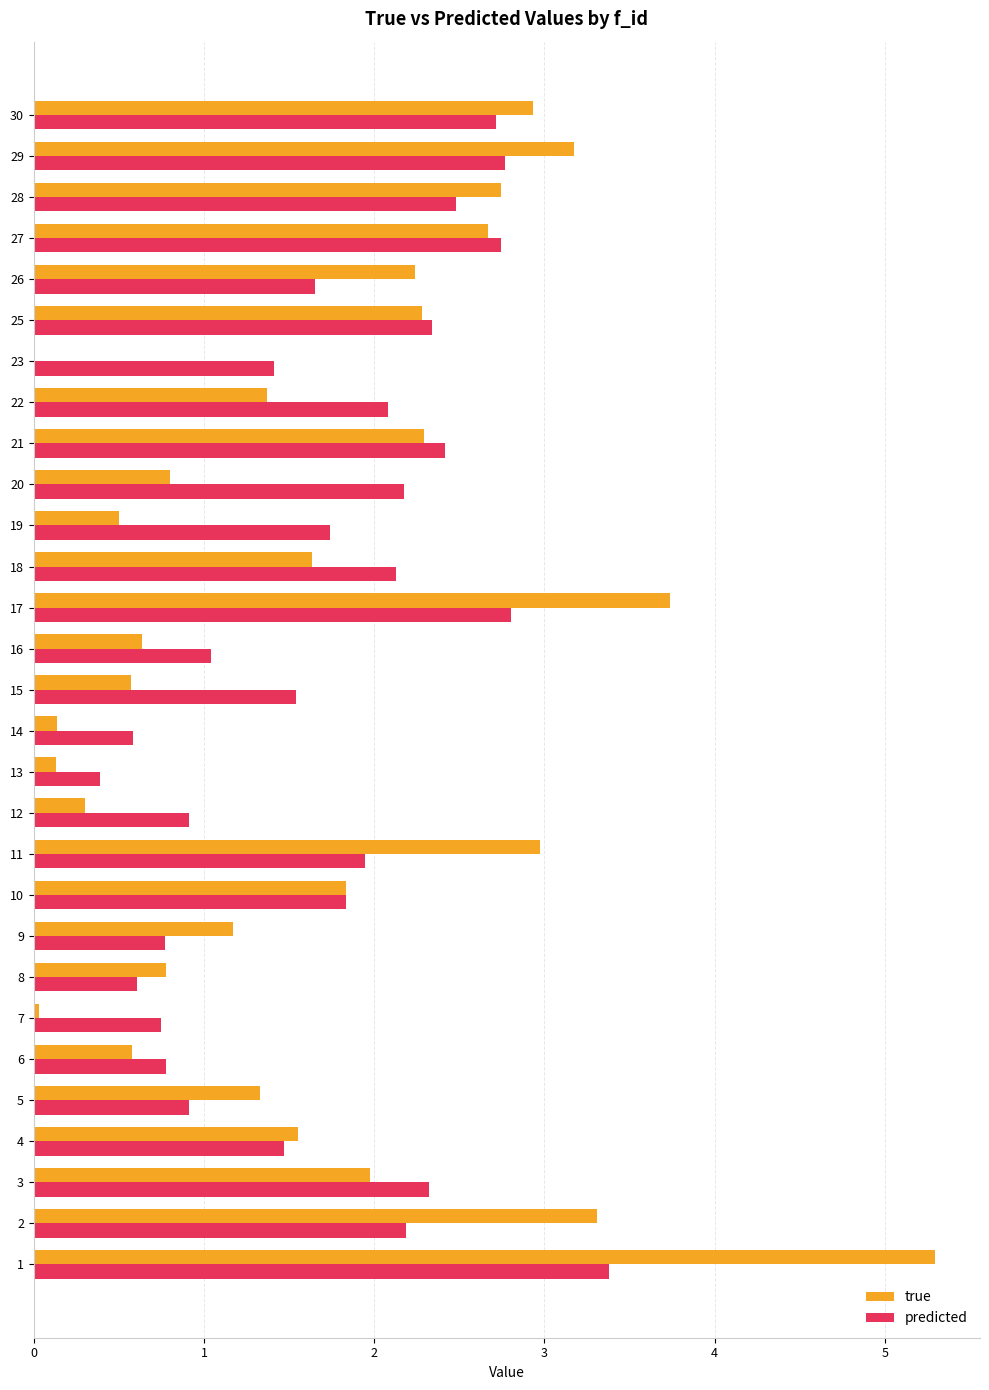

Which series changed the most between 19 and 25?

true